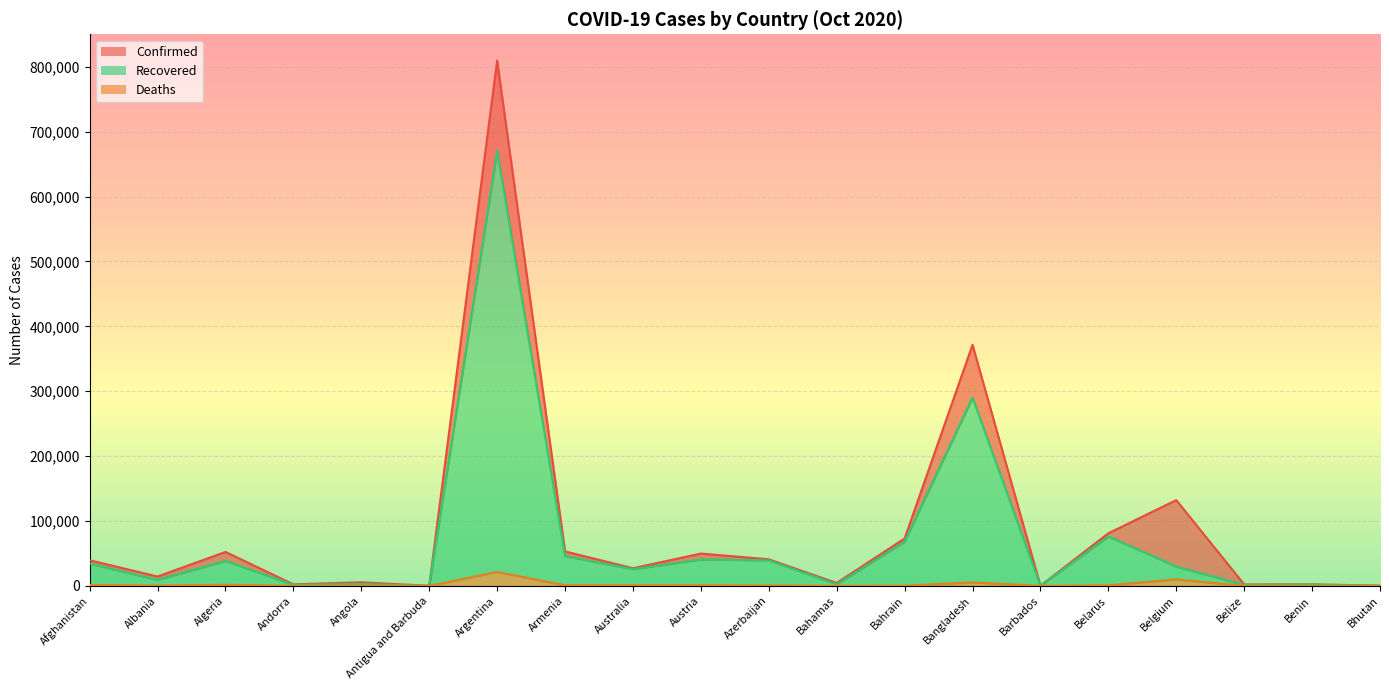

What is the difference between the highest and lowest values at Belgium?

122125